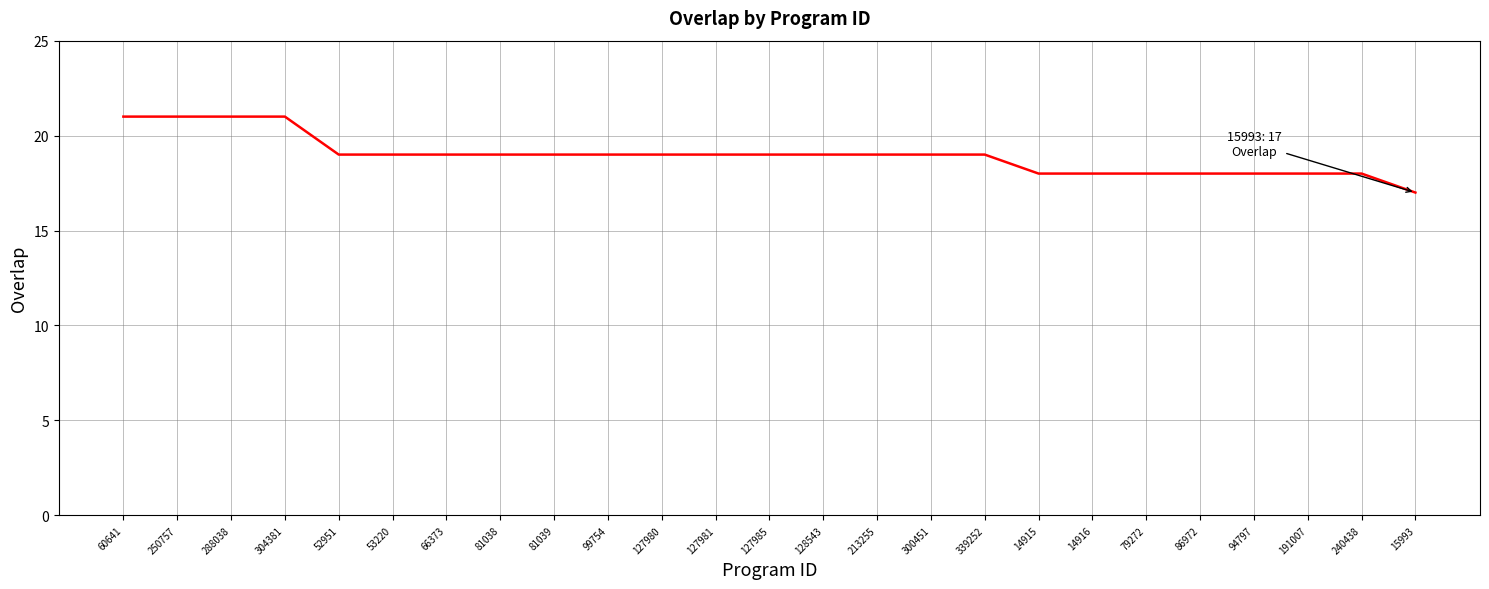

How many lines are shown in the chart?

1